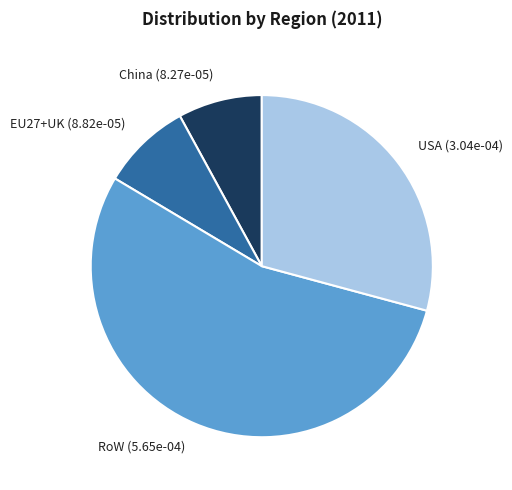

Which slice is the largest?

RoW